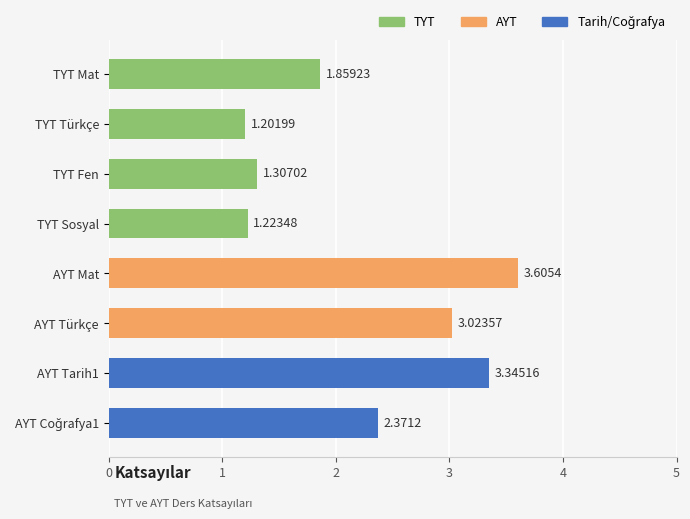

Reading right to left, list all the values displayed in this chart.

TYT: 0.0	0.0	0.0	0.0	1.2	1.3	1.2	1.9
AYT: 2.4	3.3	3.0	3.6	0.0	0.0	0.0	0.0